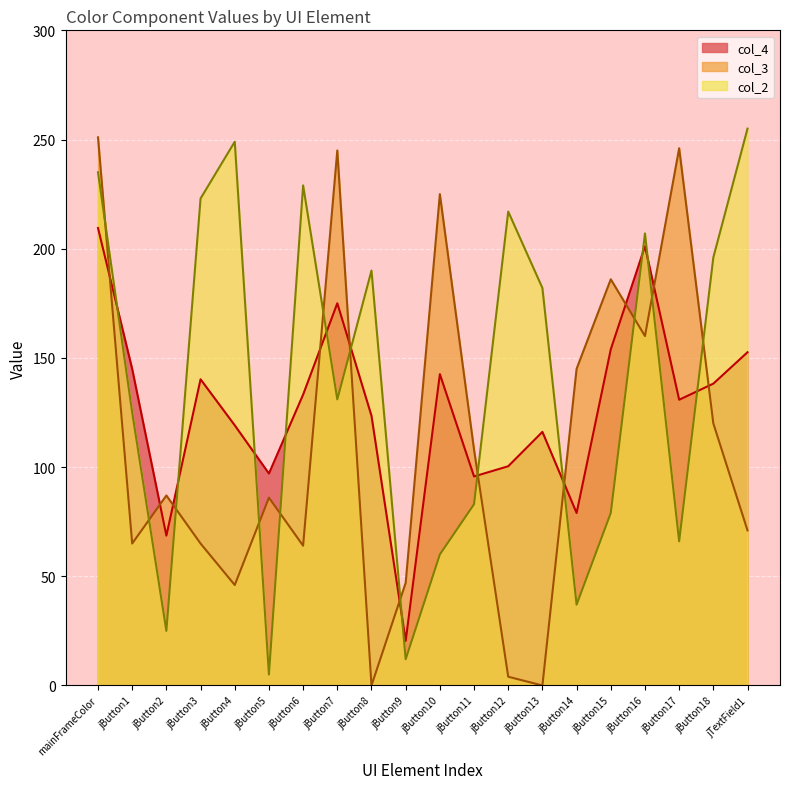

Which label corresponds to the smallest value in the chart?

jButton8